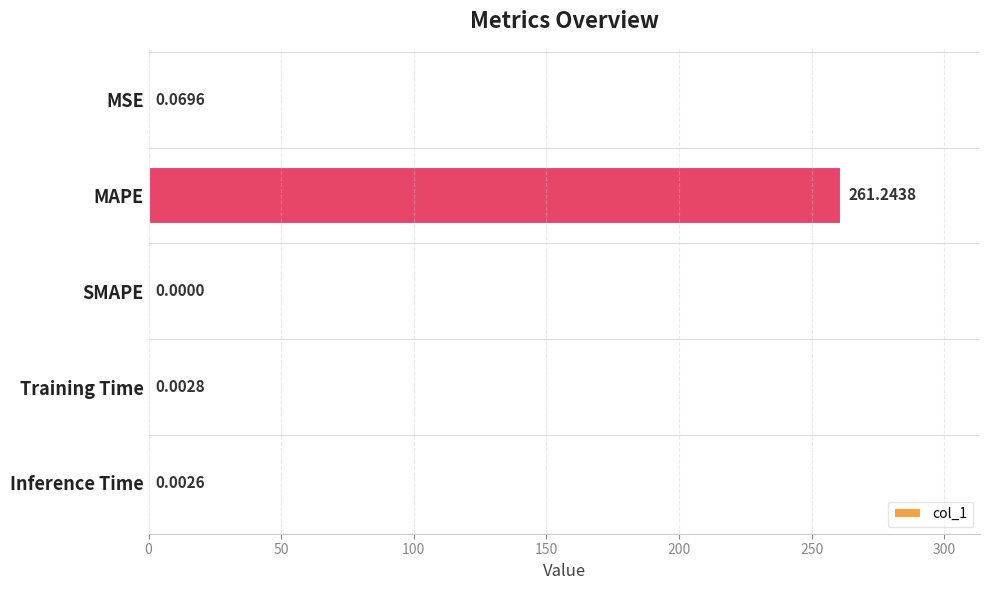

Between MSE and Training Time, which is larger?

MSE